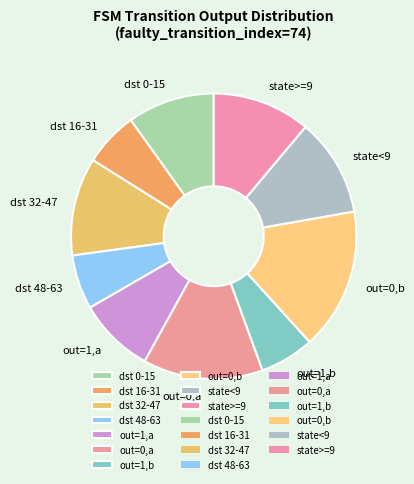

Which has a higher value, dst 0-15 or dst 16-31?

dst 0-15